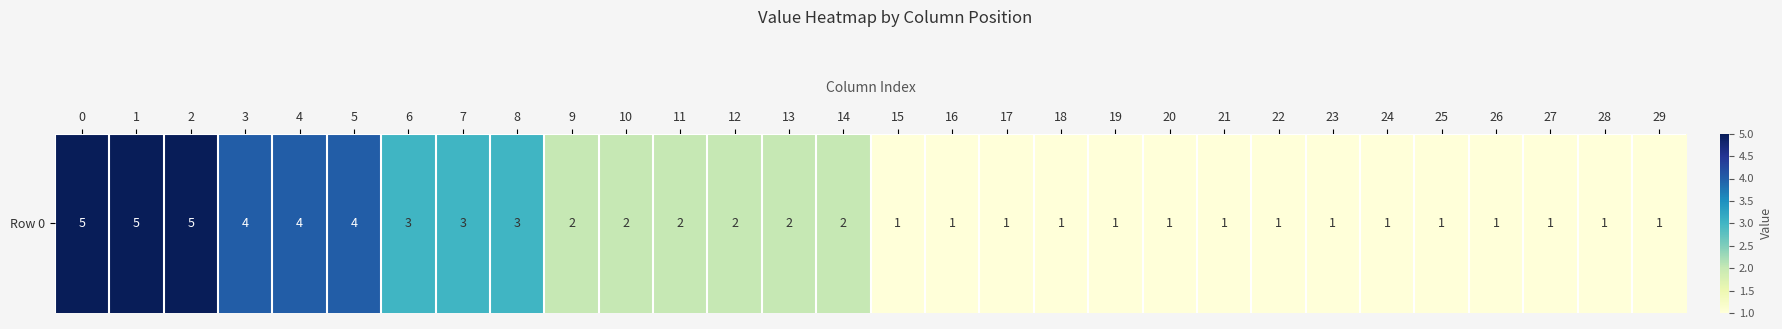

True or false: the data shows 1 at 21.

False